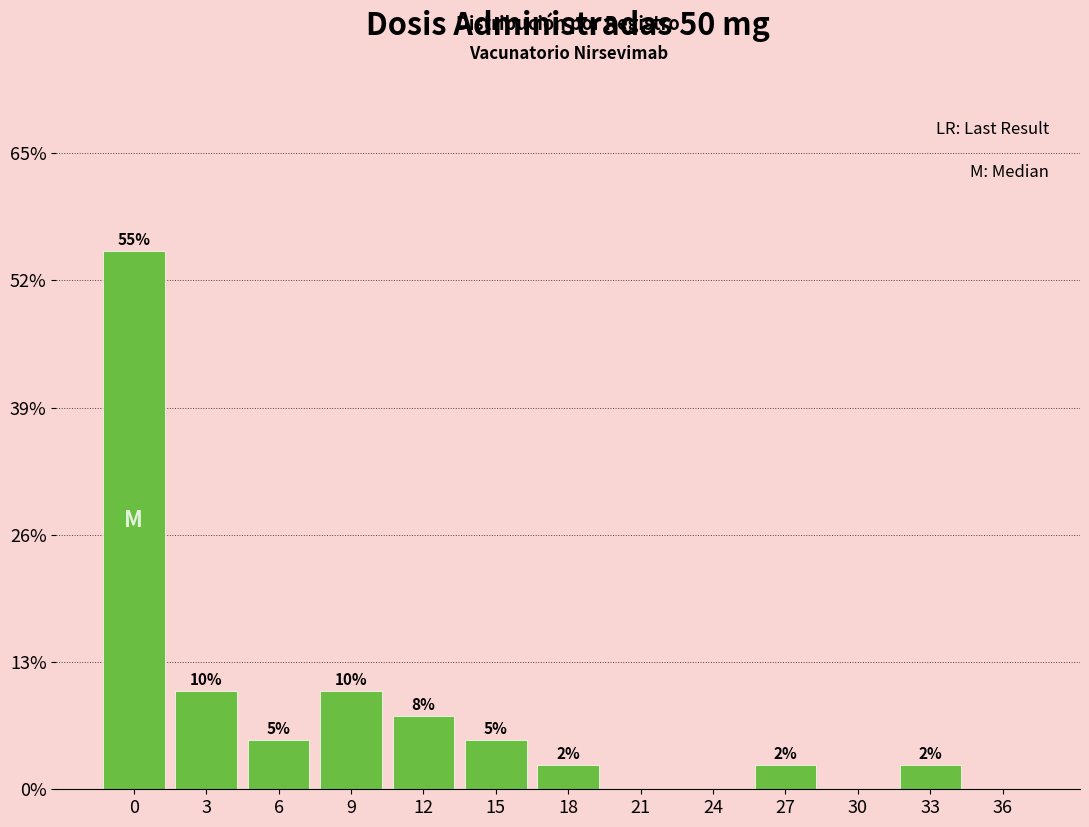

Approximately how many times larger is the value at 0 compared to 3?

5.5